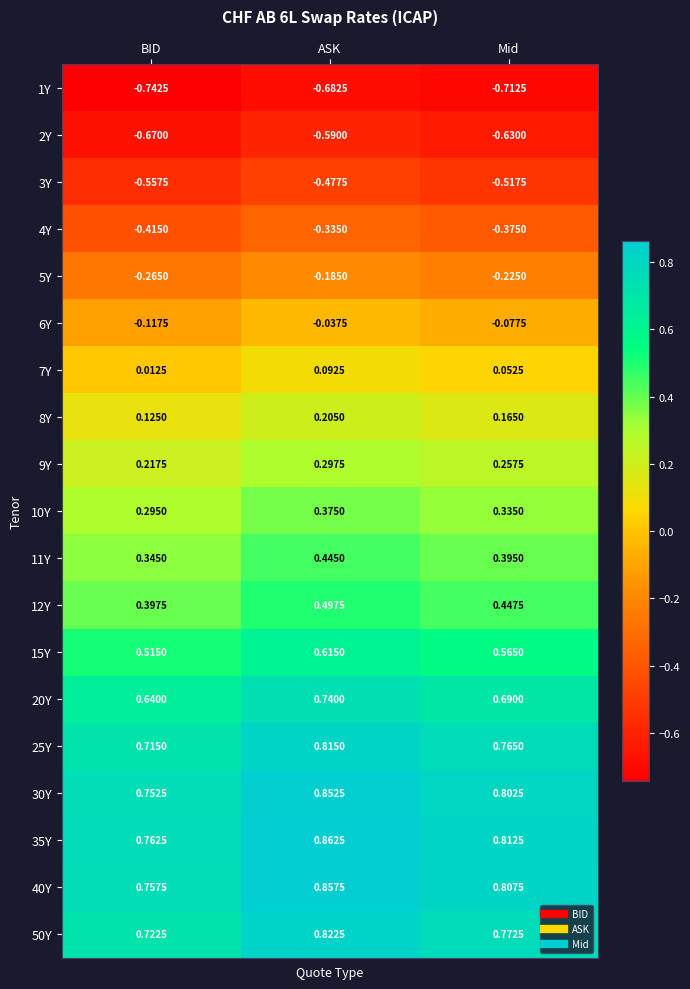

At which category is the sum across all series the highest?

ASK